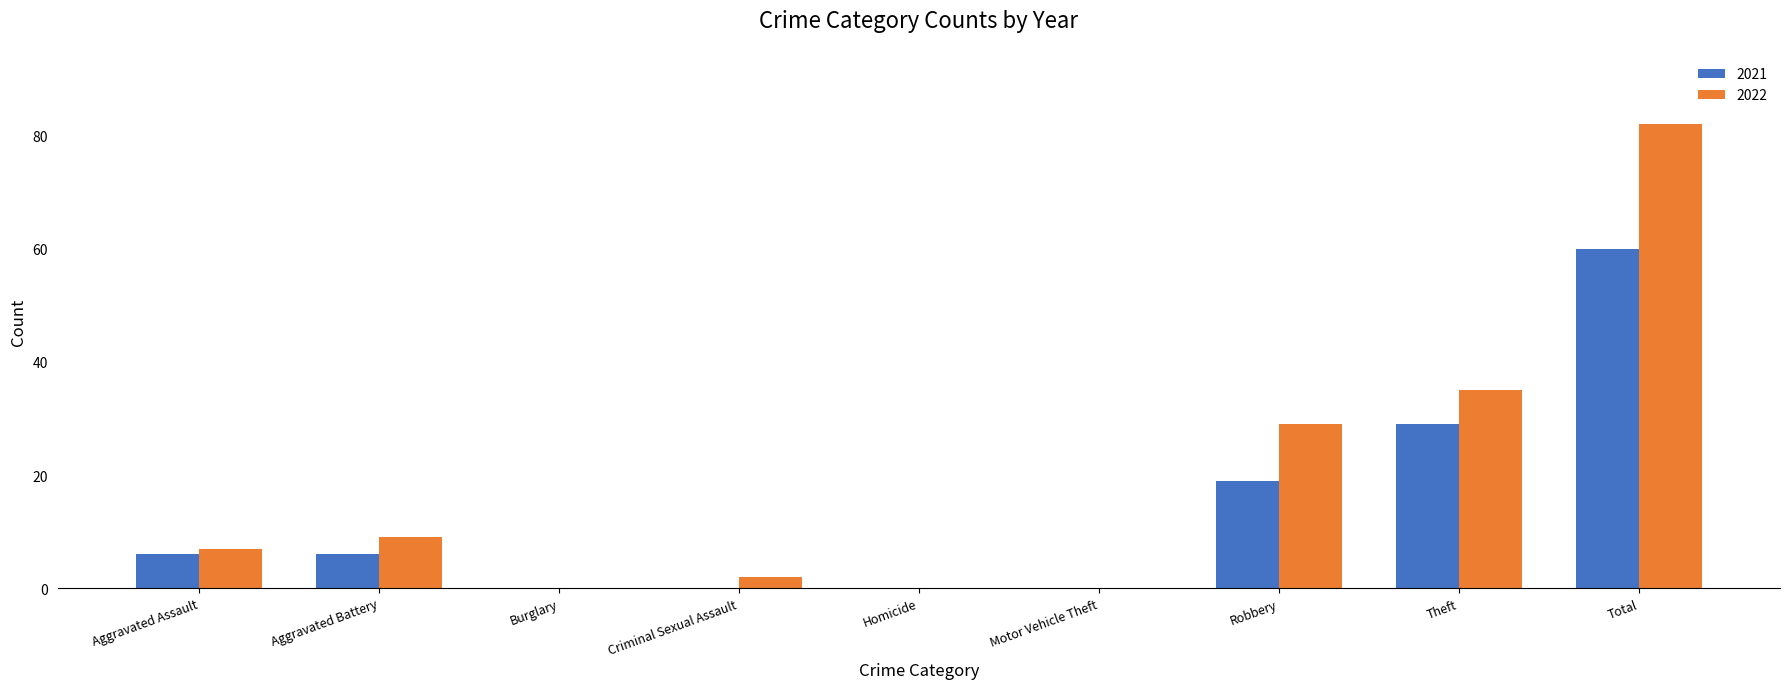

Reading left to right, list all the values displayed in this chart.

2021: Aggravated Assault=6	Aggravated Battery=6	Burglary=0	Criminal Sexual Assault=0	Homicide=0	Motor Vehicle Theft=0	Robbery=19	Theft=29	Total=60
2022: Aggravated Assault=7	Aggravated Battery=9	Burglary=0	Criminal Sexual Assault=2	Homicide=0	Motor Vehicle Theft=0	Robbery=29	Theft=35	Total=82